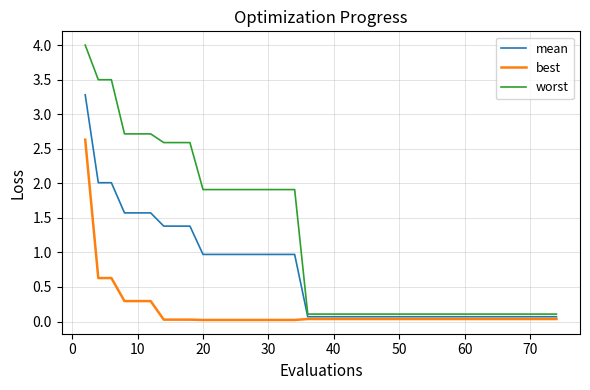

How many lines are shown in the chart?

3